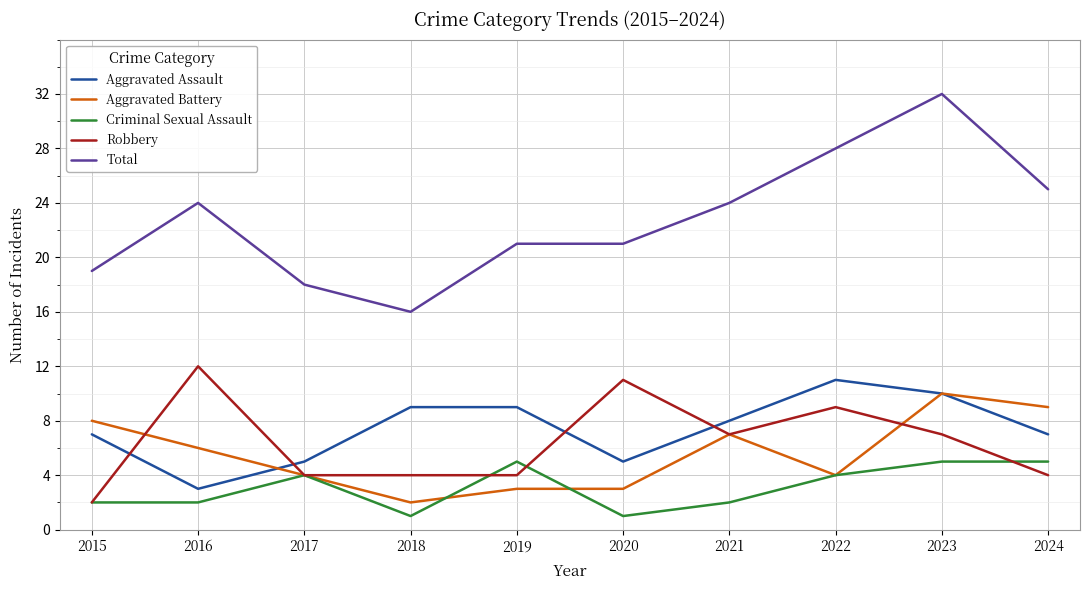

What is the difference between the Aggravated Battery values at 2019 and 2024?

6